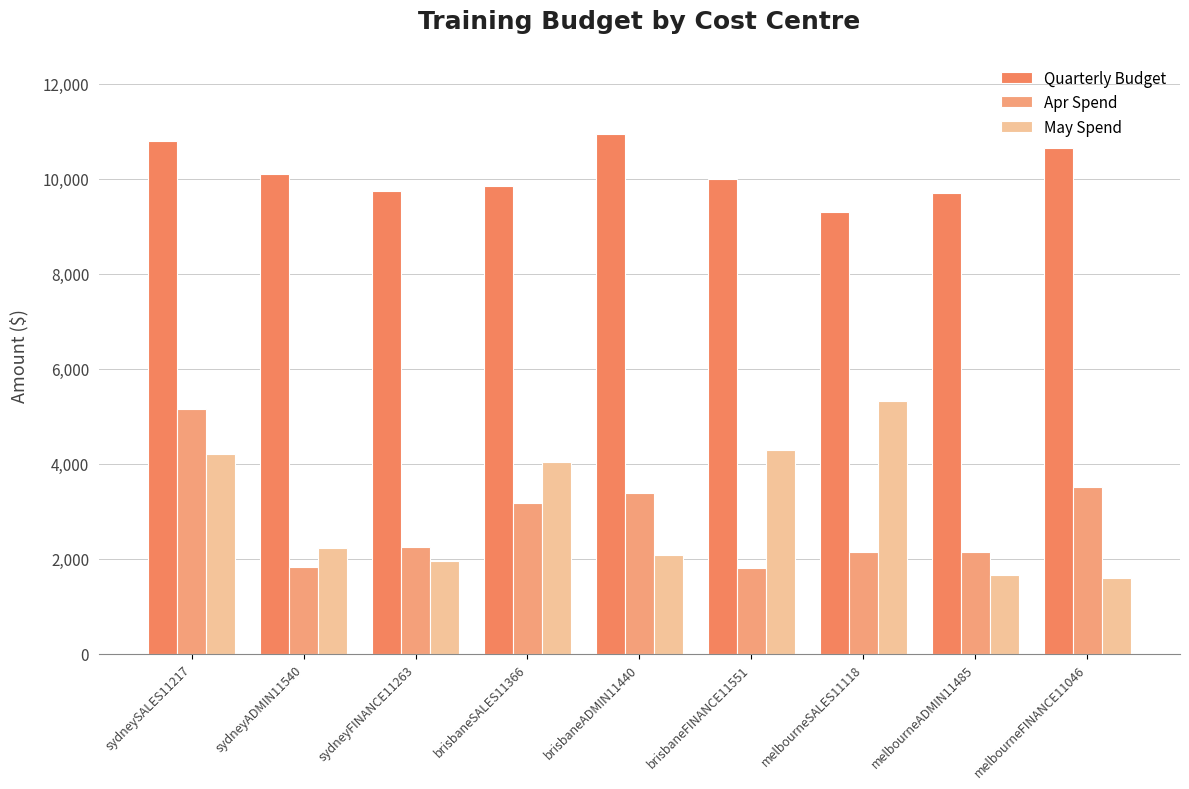

Which category has the highest value in the May Spend series?

melbourneSALES11118